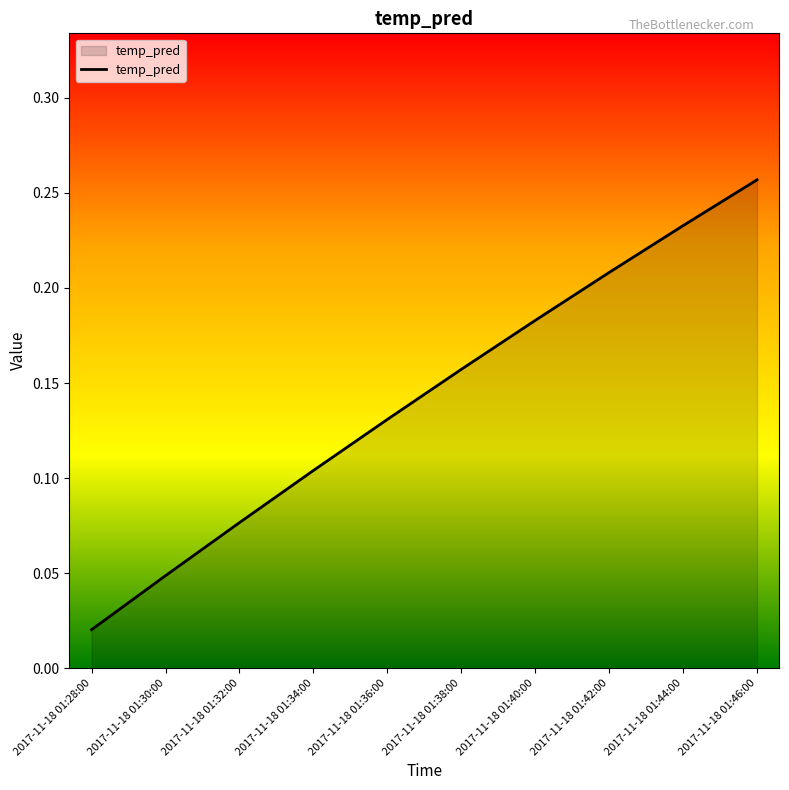

What position from the left is 2017-11-18 01:34:00?

4